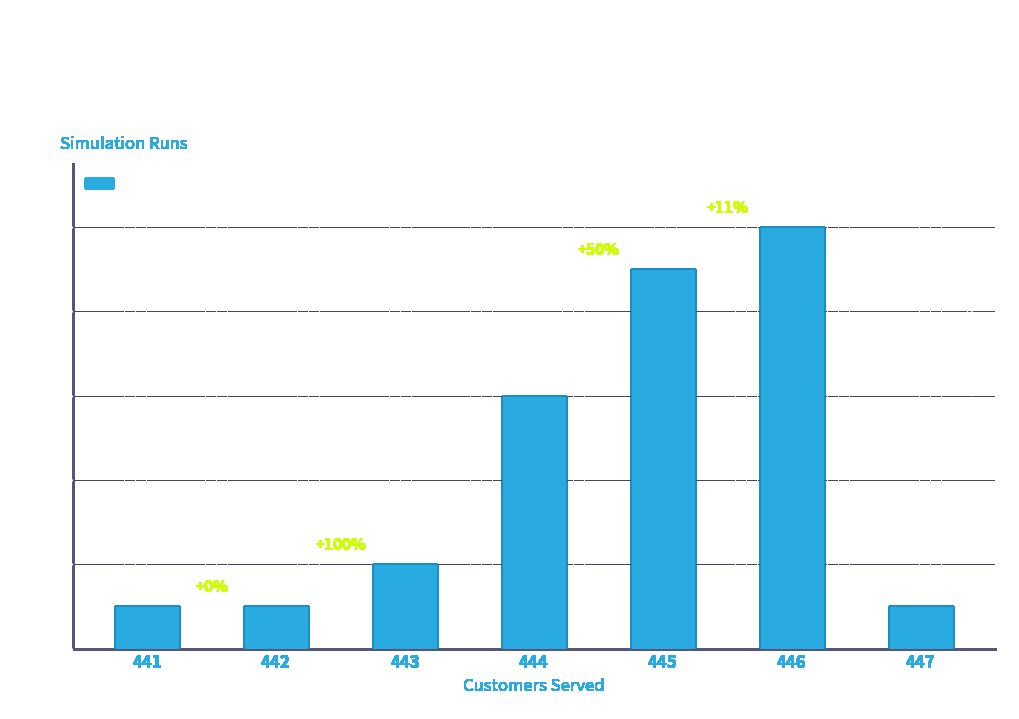

Reading left to right, what are all the values shown in this chart?

1	1	2	6	9	10	1